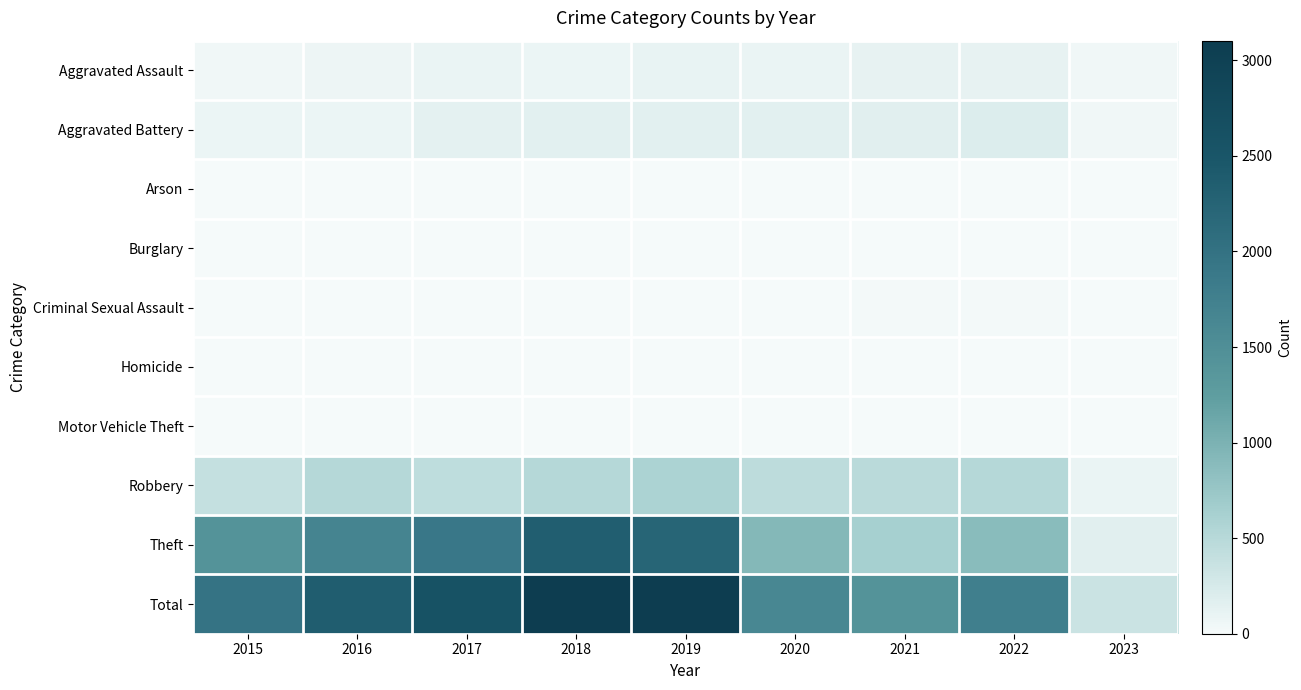

Which label corresponds to the largest value in the chart?

2018